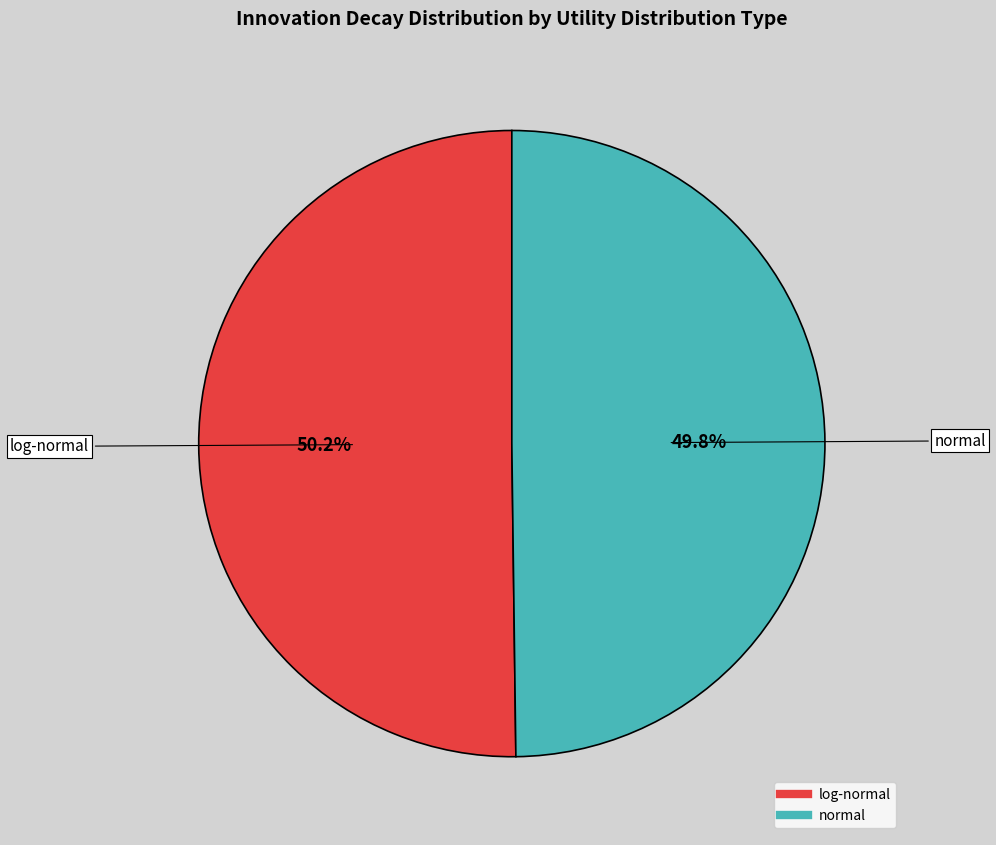

Is there any slice that represents more than half of the pie?

Yes